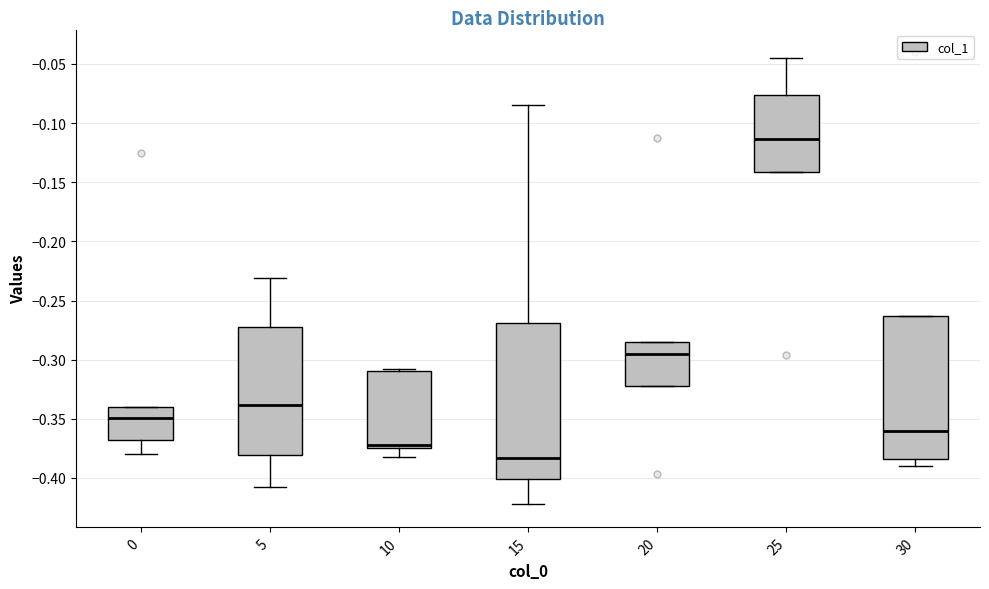

Which box has the lowest median line?

15